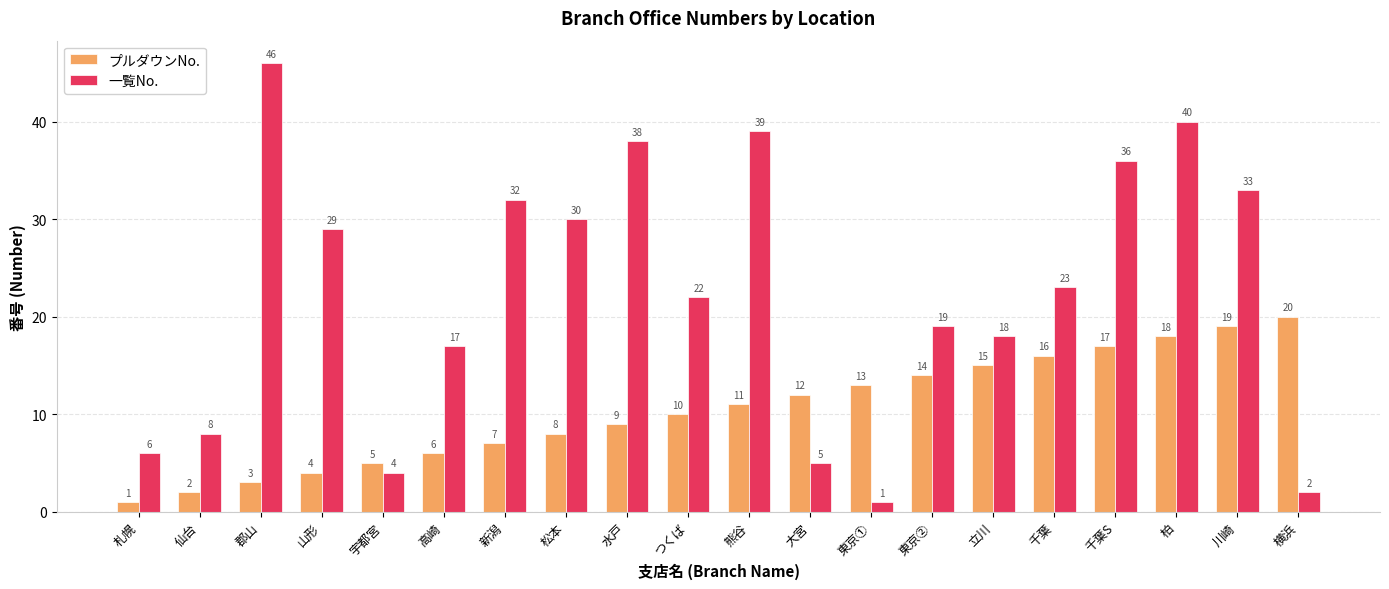

What is the difference between the highest and lowest values at 札幌?

5